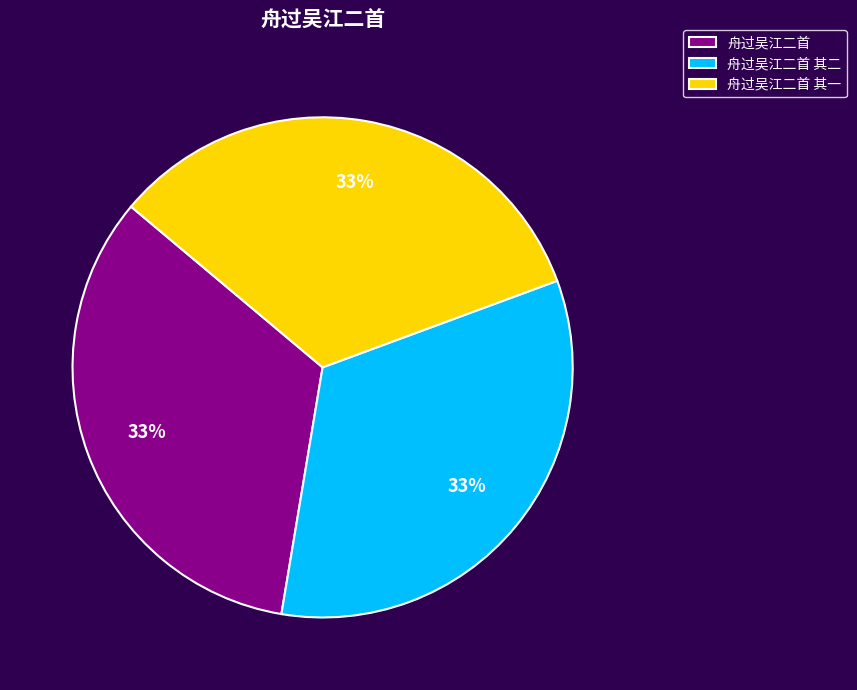

Does any single category account for the majority?

No